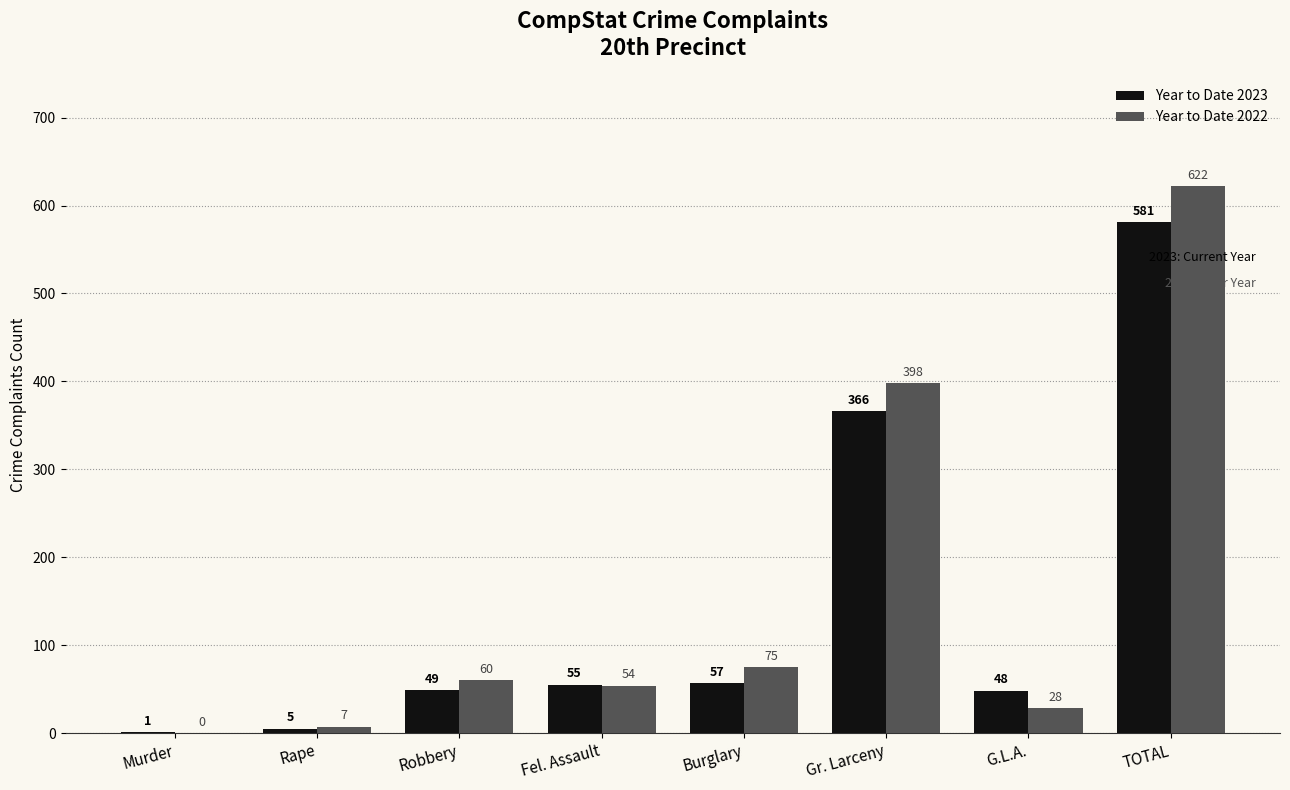

What is the maximum value shown in the chart?

622